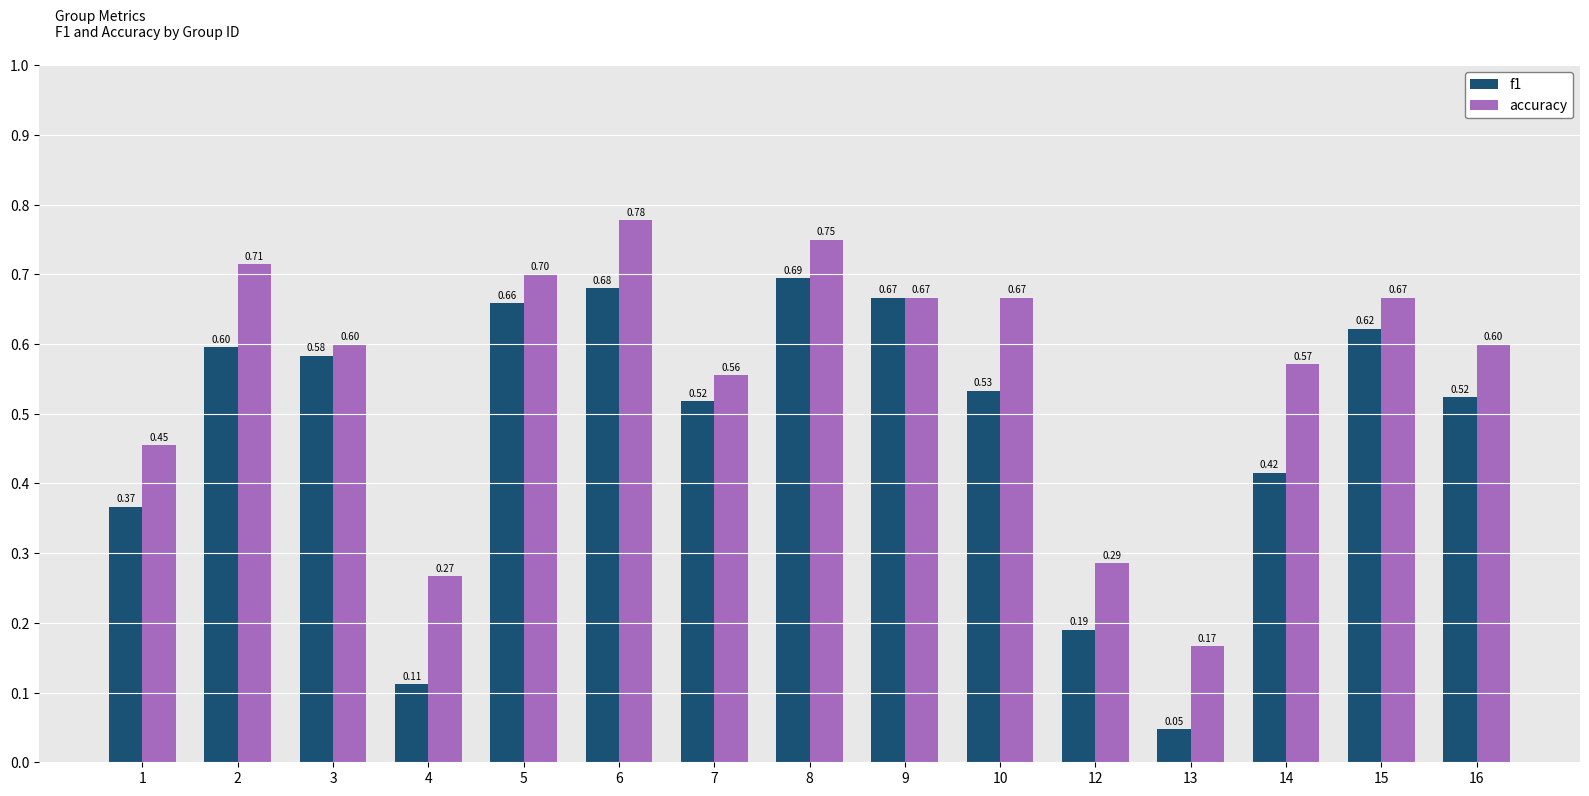

What is the sum of the f1 values at 3 and 4?

0.7